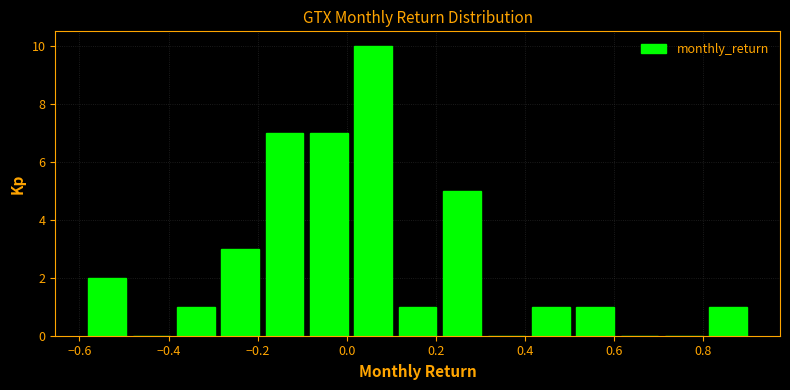

Reading left to right, transcribe this chart: for each bar, give the range it covers on the x-axis and its height. Neither the bar edges nor the heights are printed on the chart, so give them approximately, as read against the axes.

-0.58 to -0.48: 2
-0.48 to -0.38: 0
-0.38 to -0.28: 1
-0.28 to -0.18: 3
-0.18 to -0.10: 7
-0.10 to 0.00: 7
0.00 to 0.10: 10
0.10 to 0.20: 1
0.20 to 0.30: 5
0.30 to 0.40: 0
0.40 to 0.50: 1
0.50 to 0.60: 1
0.60 to 0.70: 0
0.70 to 0.80: 0
0.80 to 0.90: 1